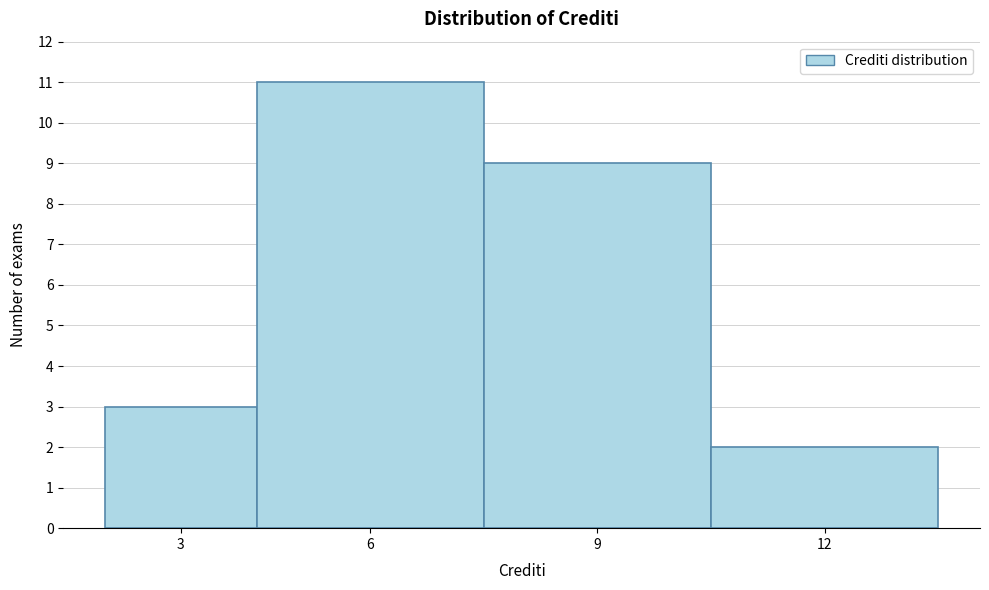

Reading right to left, extract all data points from this chart.

2	9	11	3